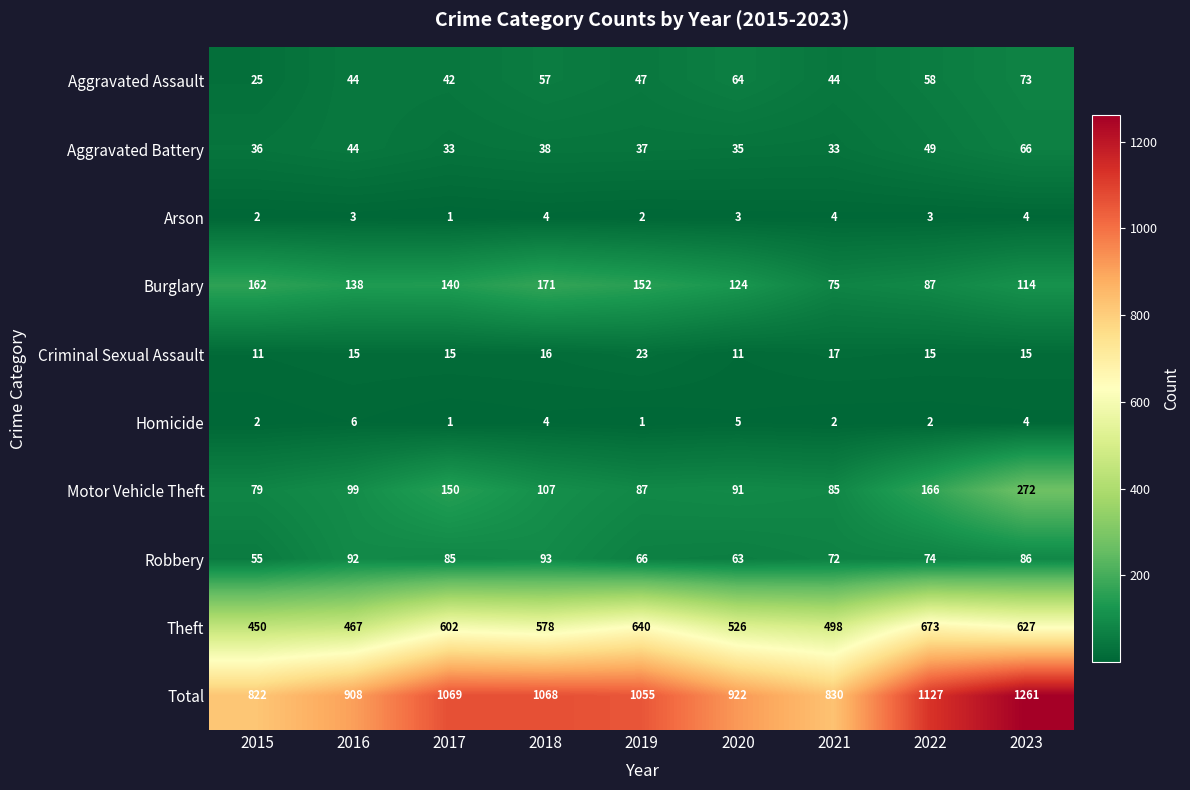

Between 2019 and 2023, which series saw the biggest shift?

Total